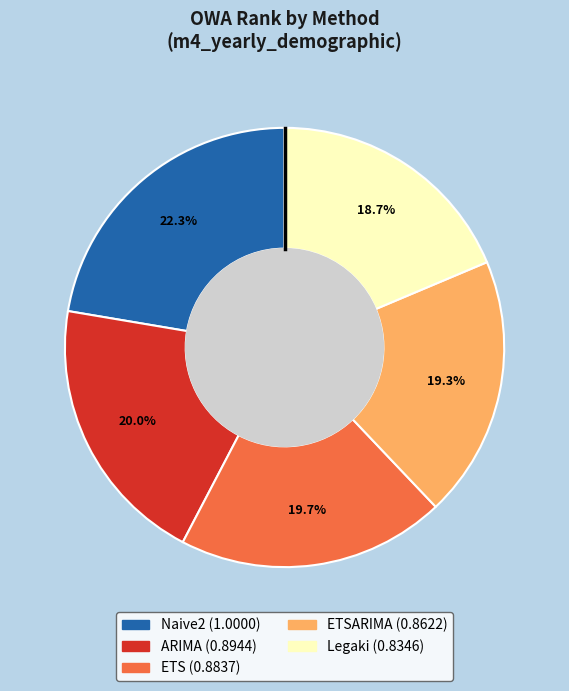

Is there any slice that represents more than half of the pie?

No